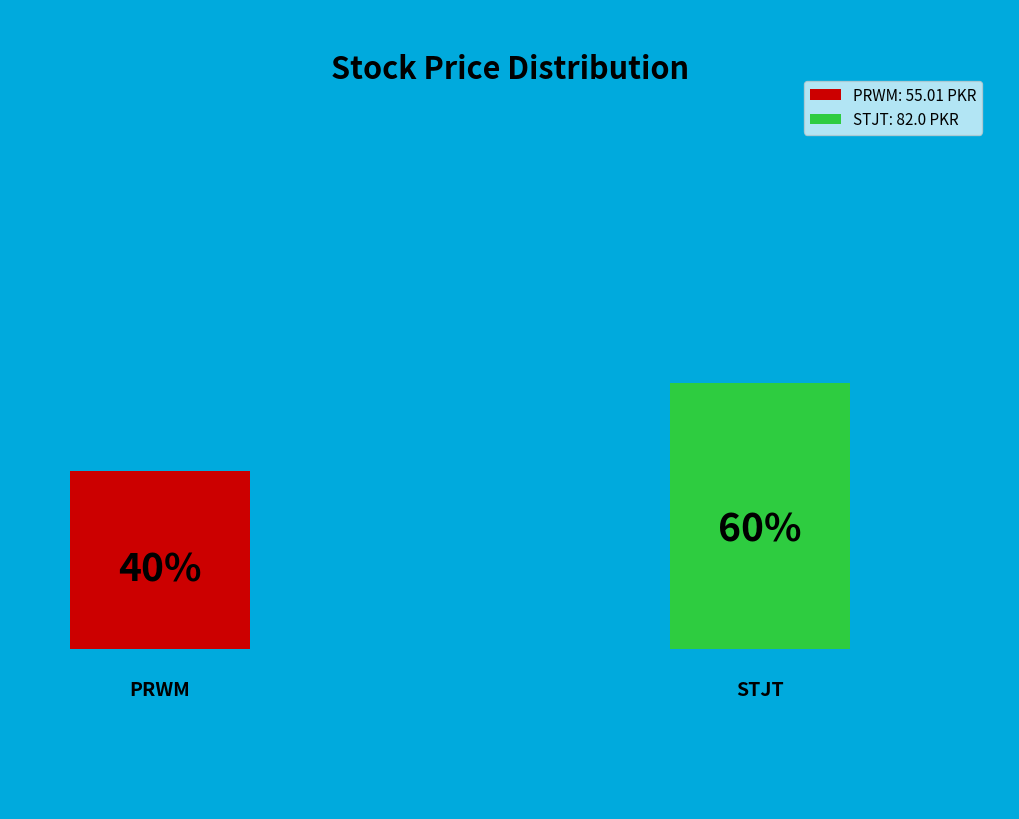

To the nearest percent, what is the difference between the largest and smallest slice percentages?

20%